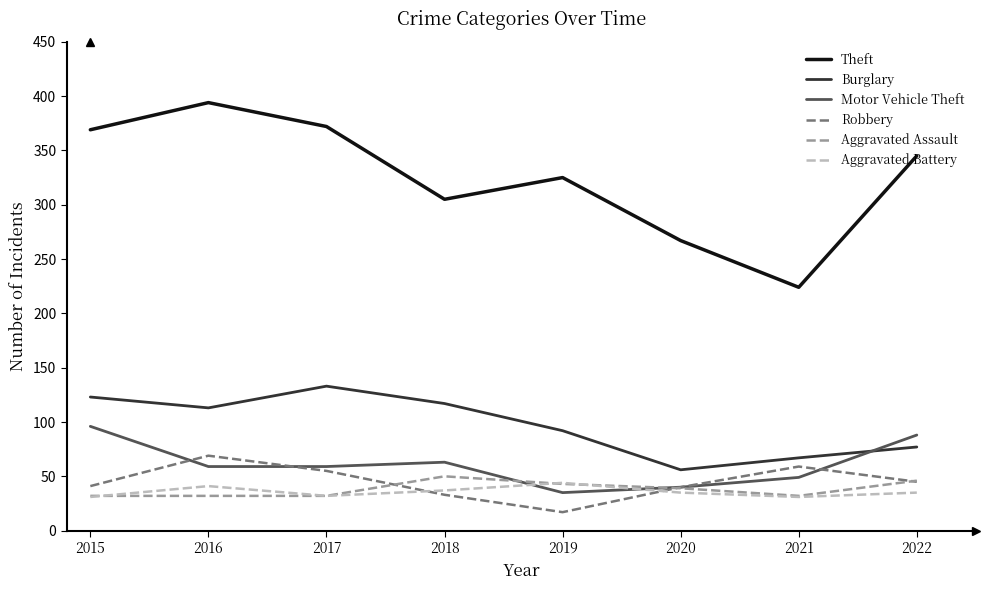

At which category does Burglary reach its first local peak?

2017